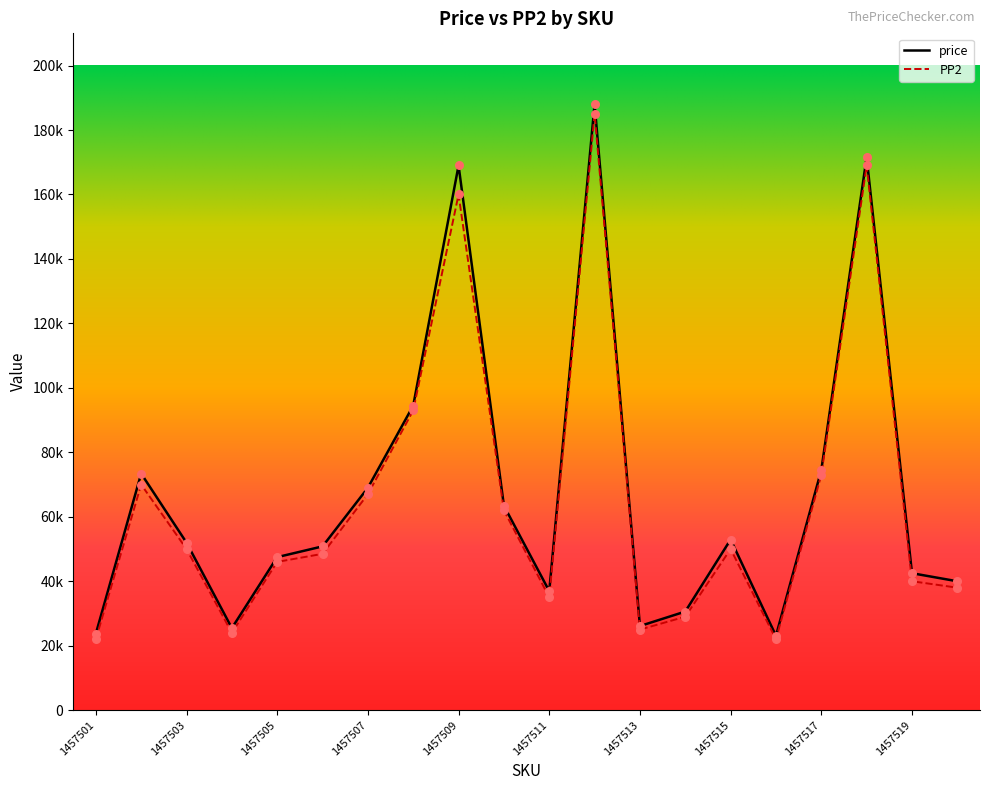

Which series reaches the maximum Y coordinate?

price